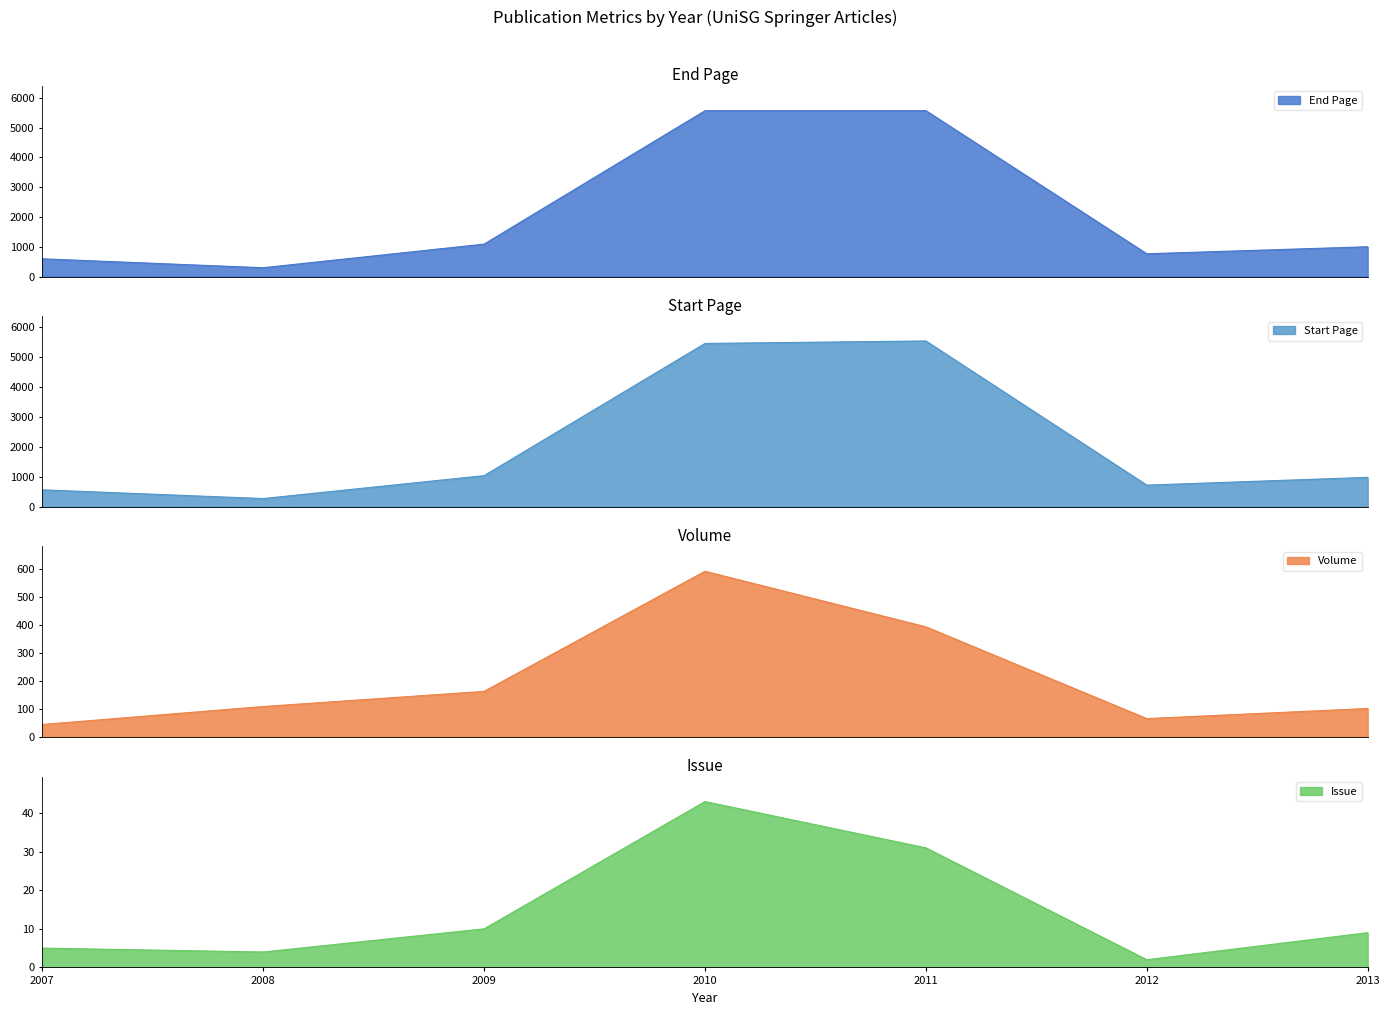

The Issue series shows 31 at 2011. True or false?

True